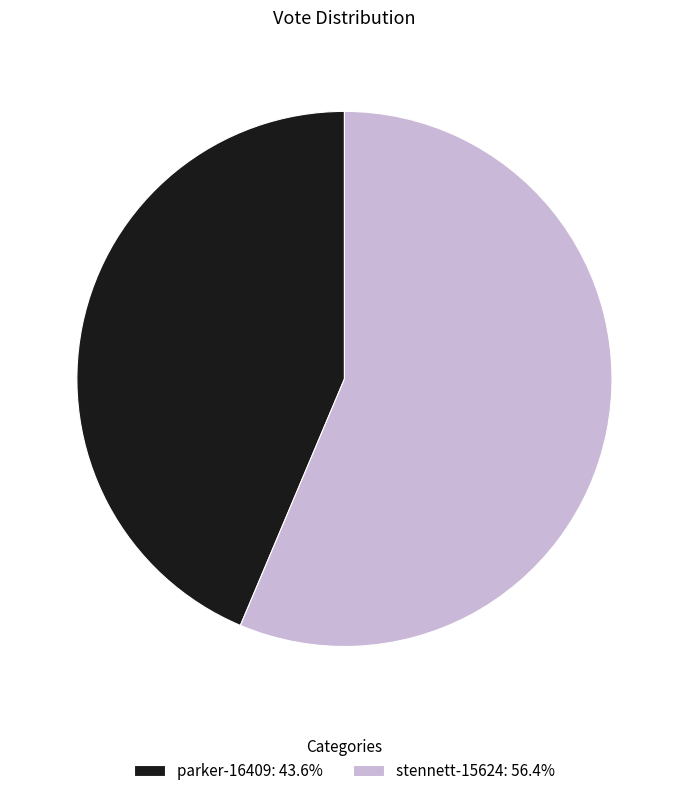

Combined, do stennett-15624: 56.4% and parker-16409: 43.6% account for over 50%?

Yes